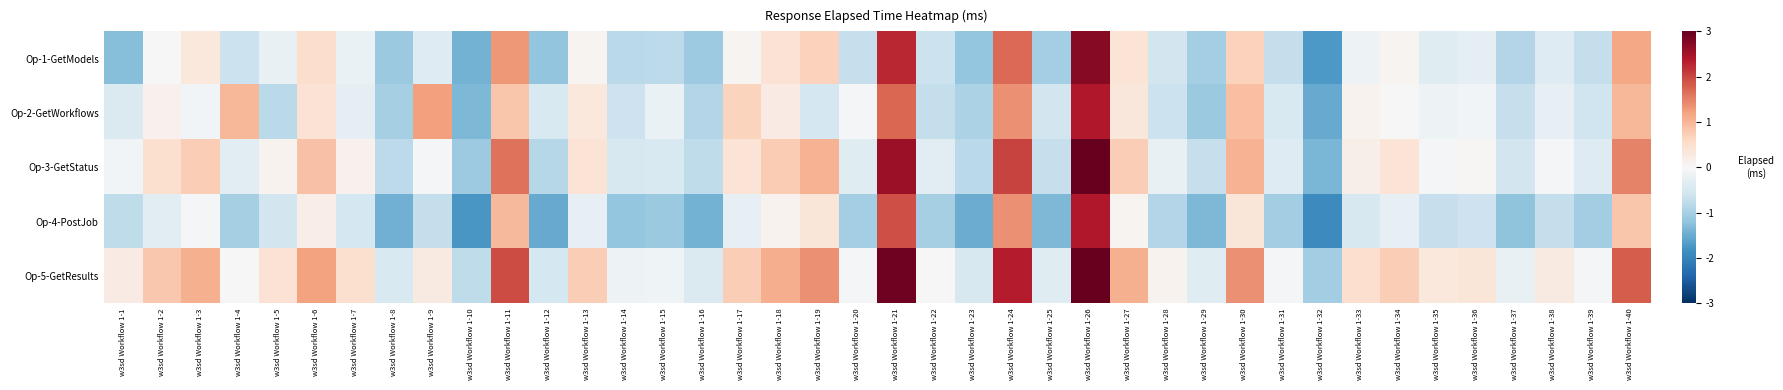

How many data points does each series have?

40